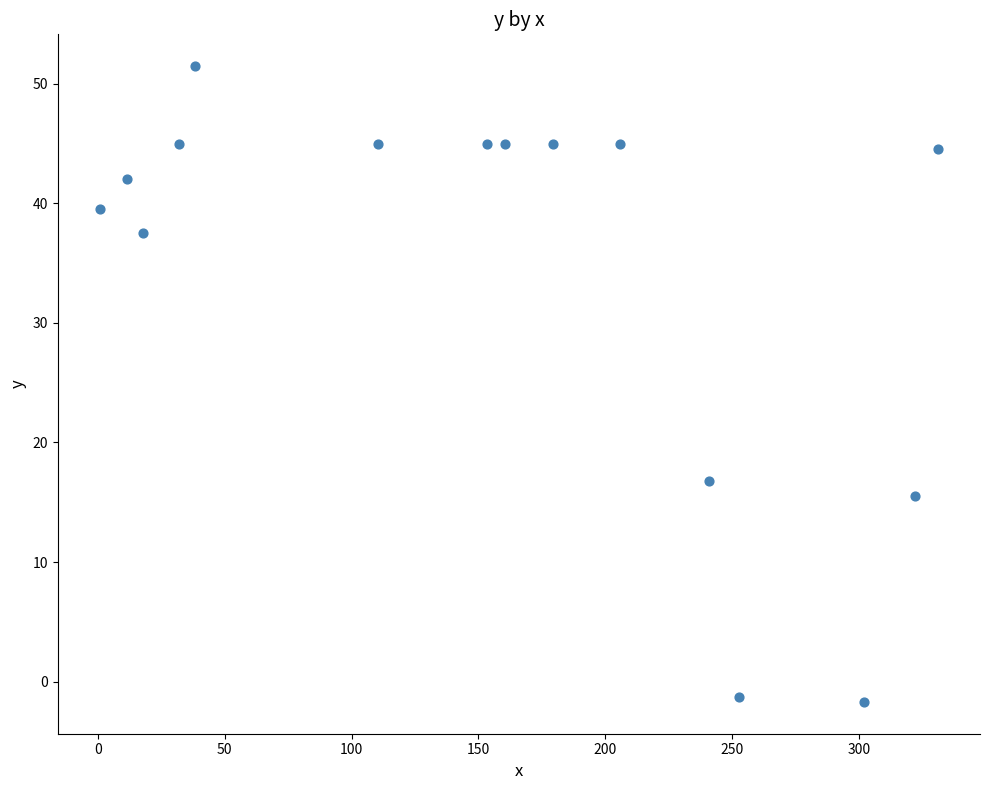

What is the range of X values (max minus min)?

330.4